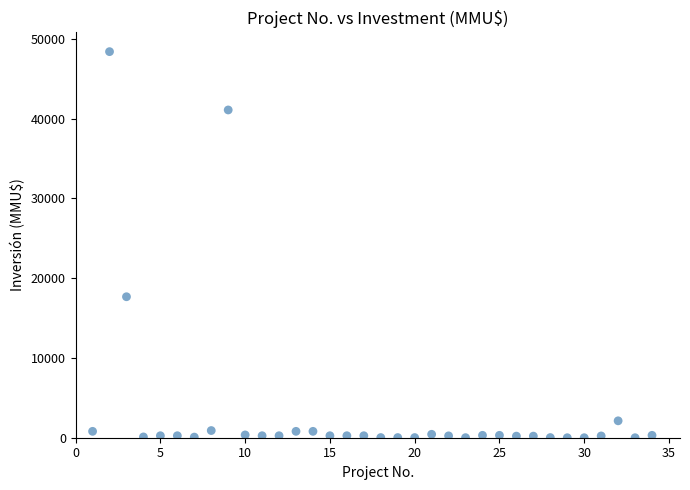

What is the range of X values (max minus min)?

33